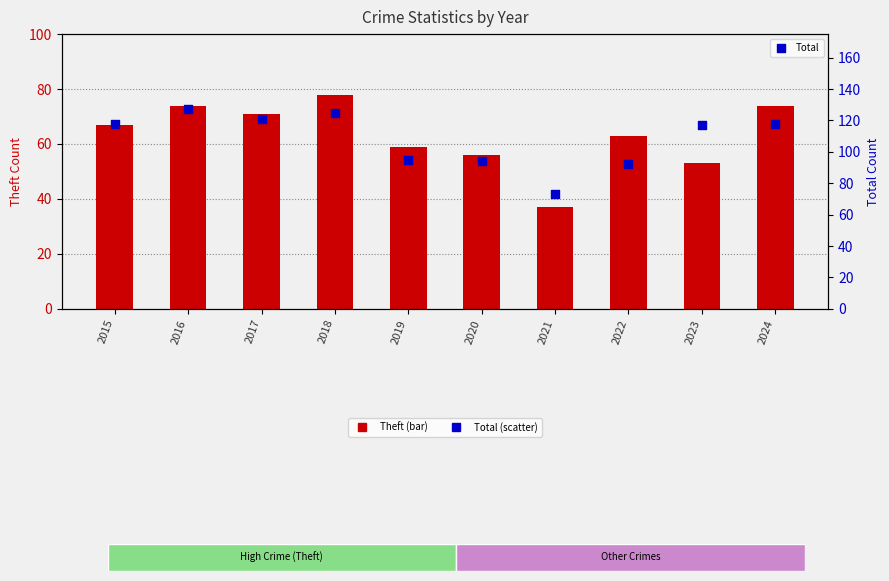

At how many categories does at least one series exceed 56?

10